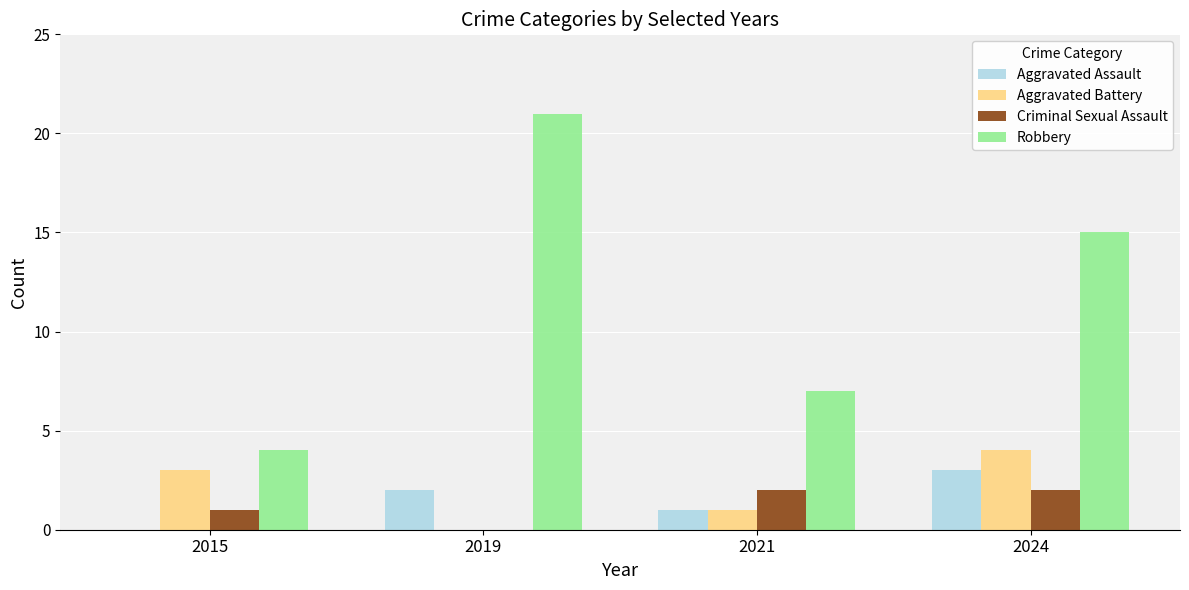

The value of Criminal Sexual Assault at 2021 is 1. True or false?

False